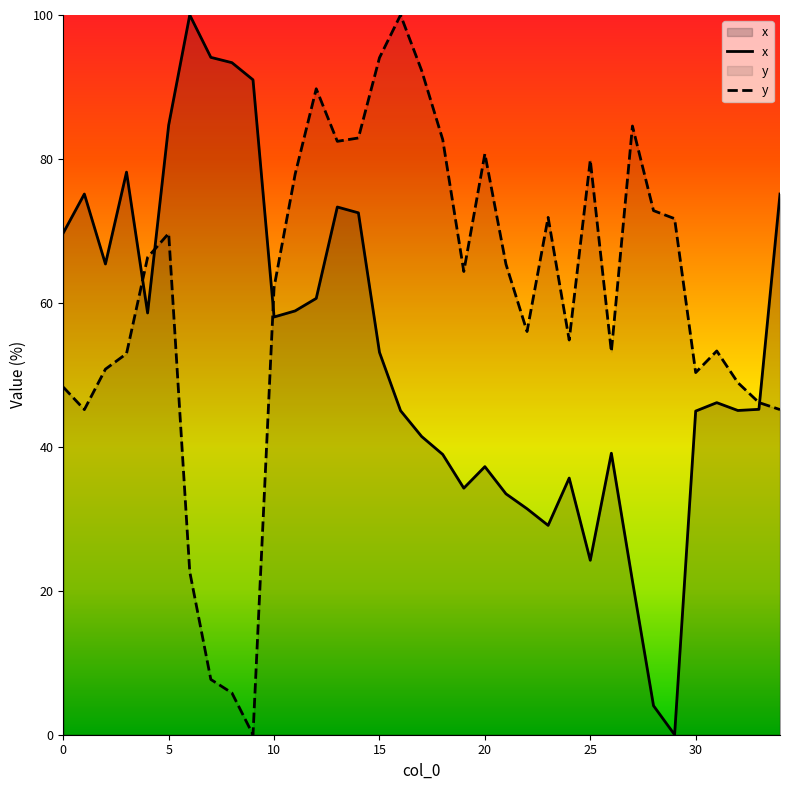

How many values in x are above zero?

34